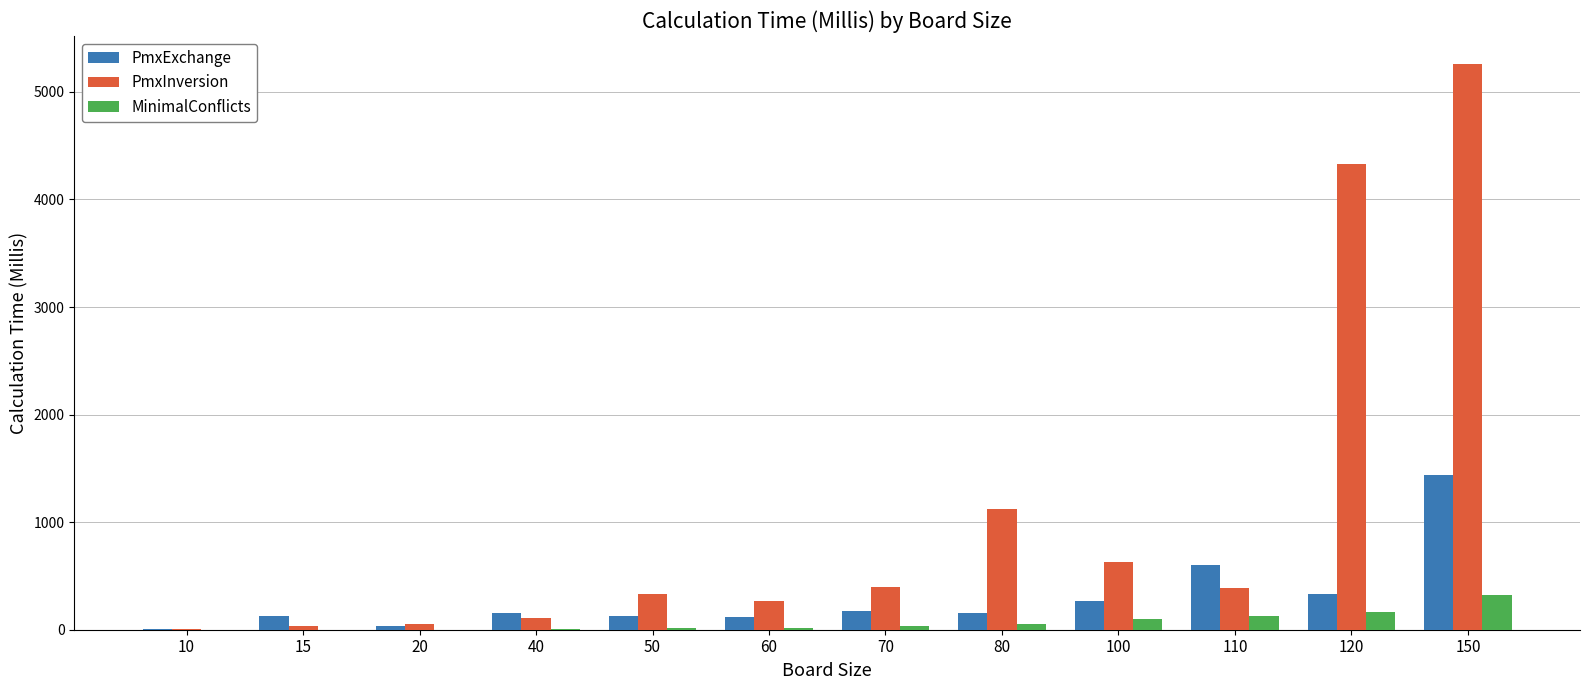

What is the highest value of the MinimalConflicts series?

327